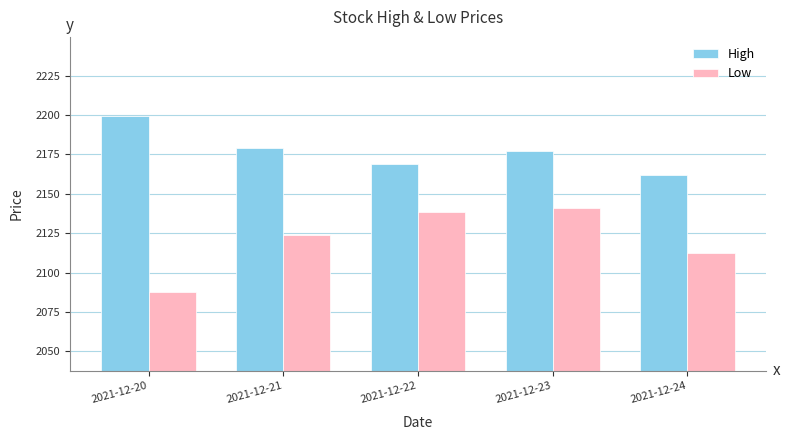

What is the minimum value for High?

2162.0